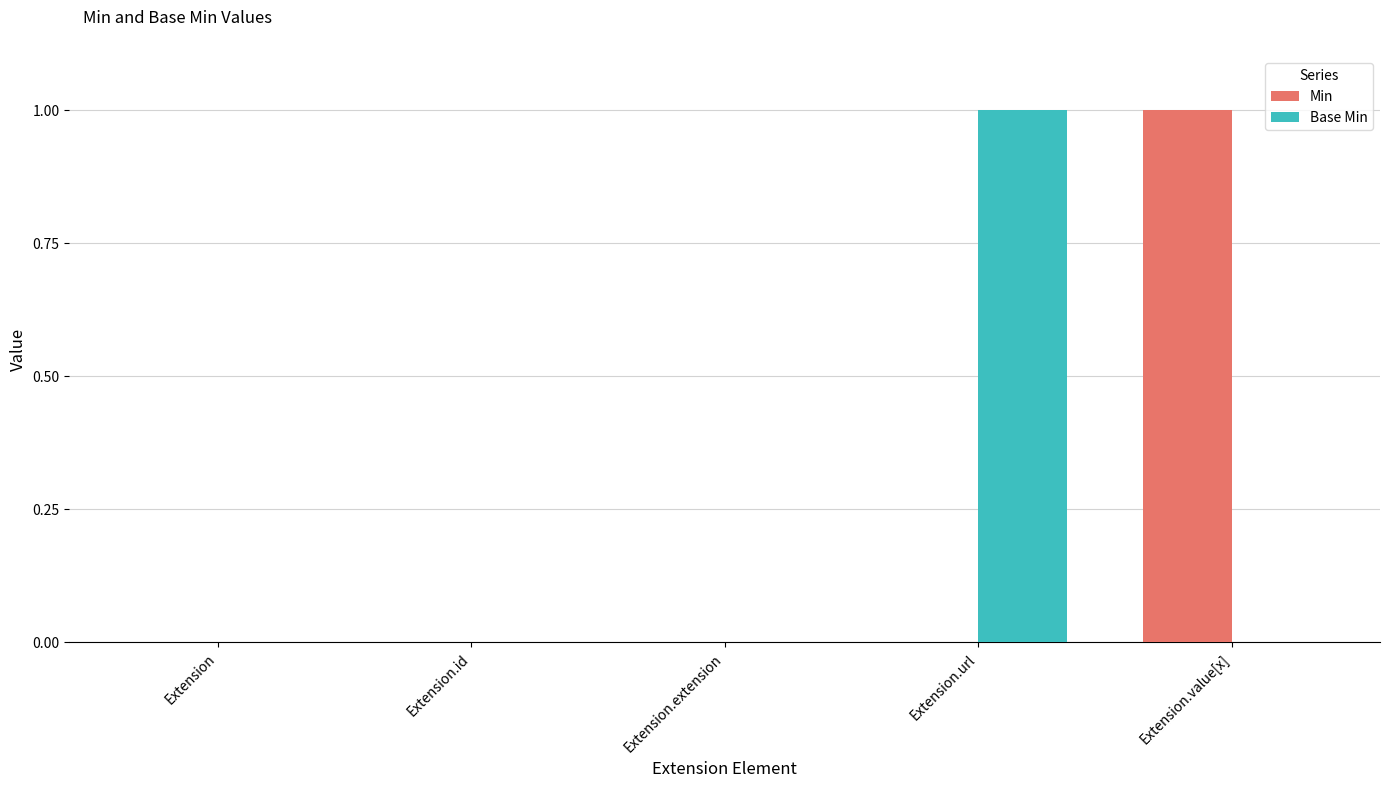

Is the value of Min at Extension.extension greater than the value of Base Min at Extension.url?

No